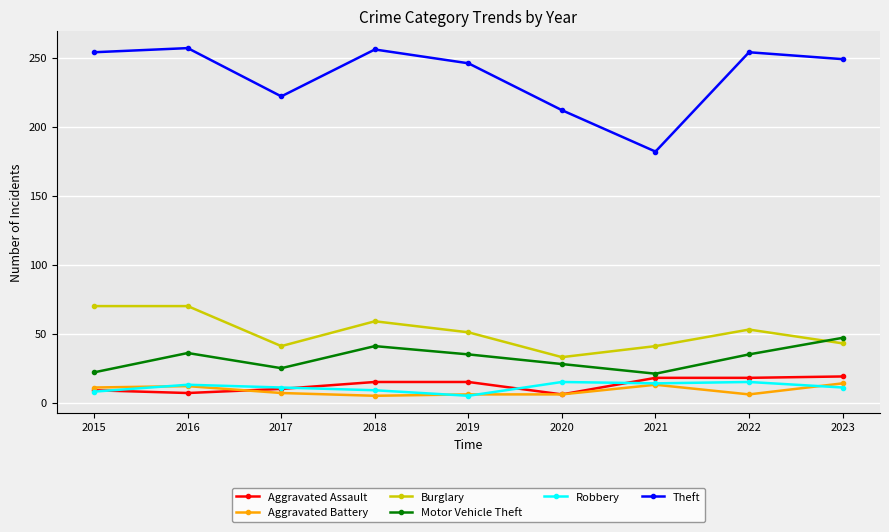

True or false: Aggravated Assault and Aggravated Battery intersect in this chart.

True